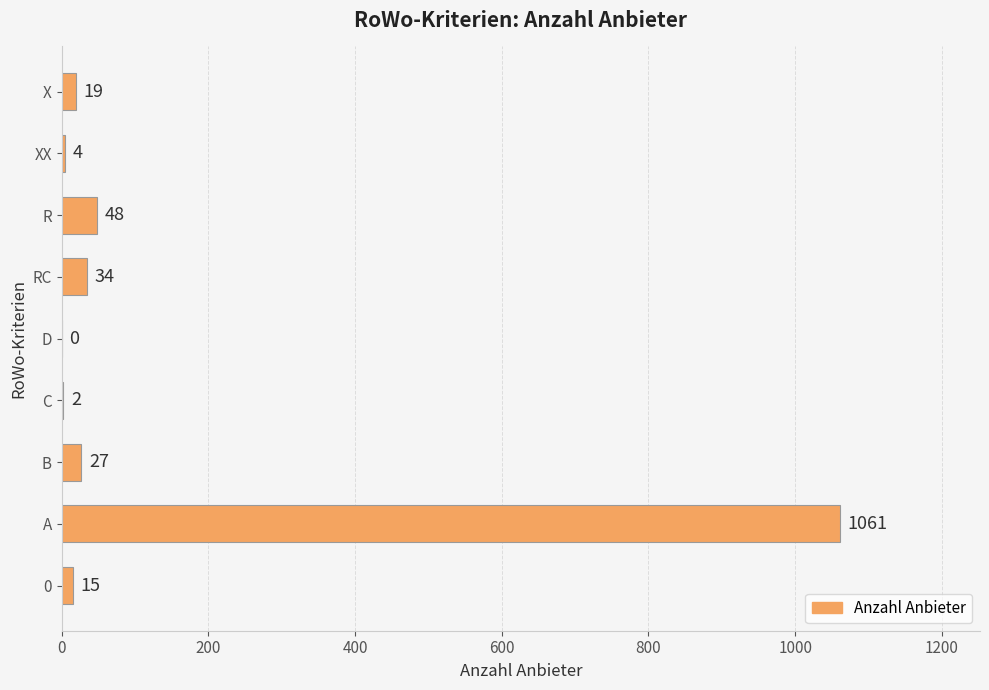

Reading bottom to top, what are all the values shown in this chart?

0=15	A=1061	B=27	C=2	D=0	RC=34	R=48	XX=4	X=19